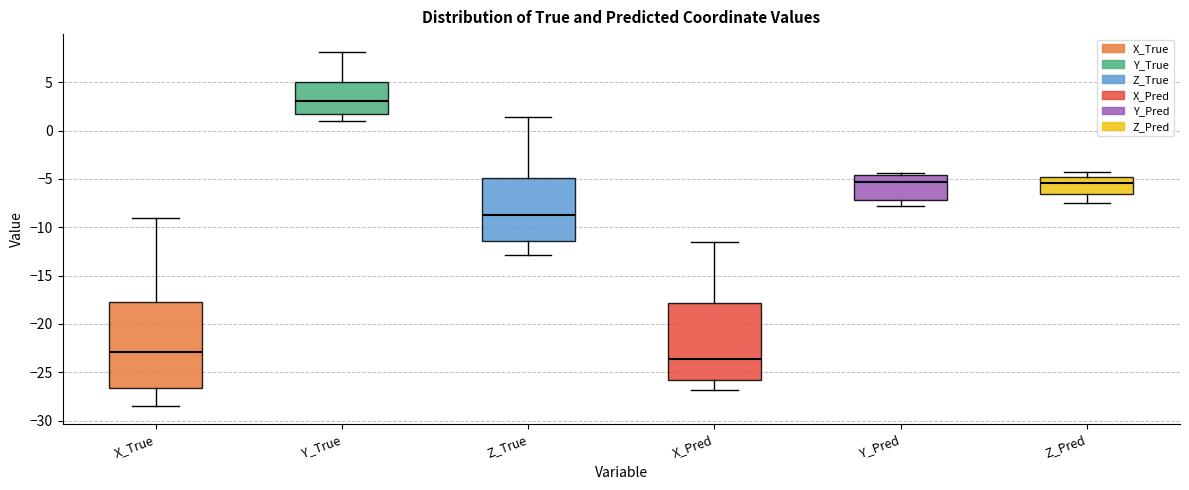

Where is the upper edge of the box for Y_Pred on the y-axis? The values are not printed on the chart, so give them approximately, as read against the axis.

-4.5